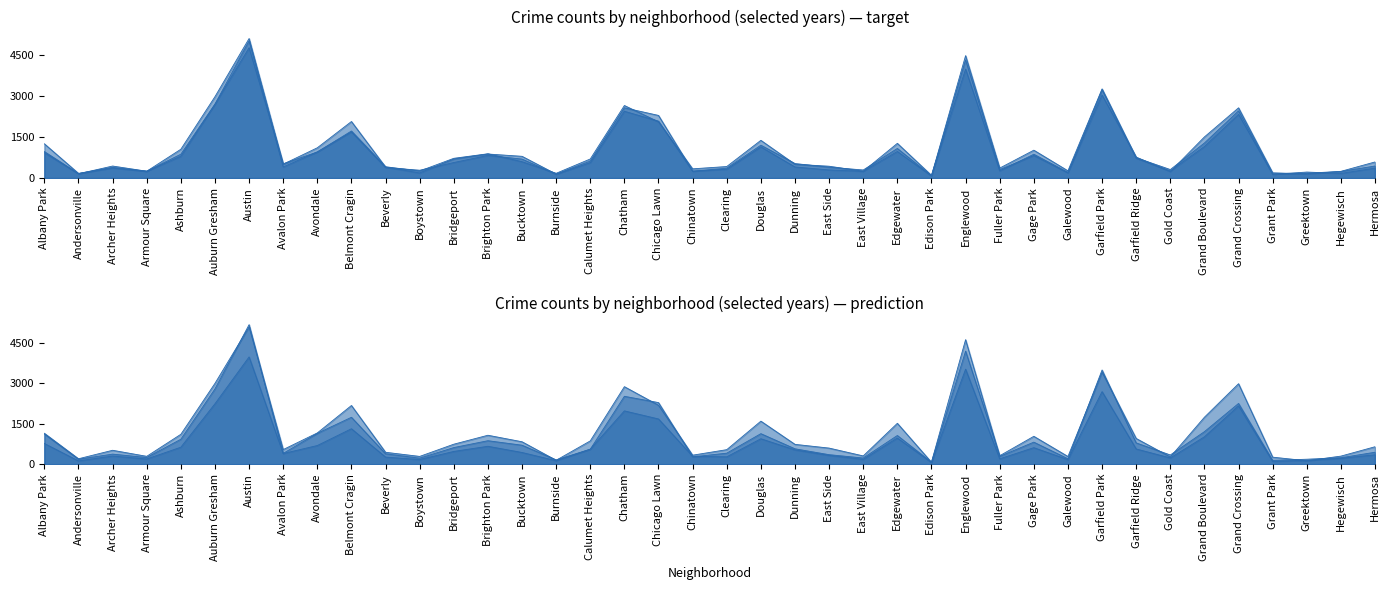

Is it true that 2021 equals 510 at Chicago Lawn?

False